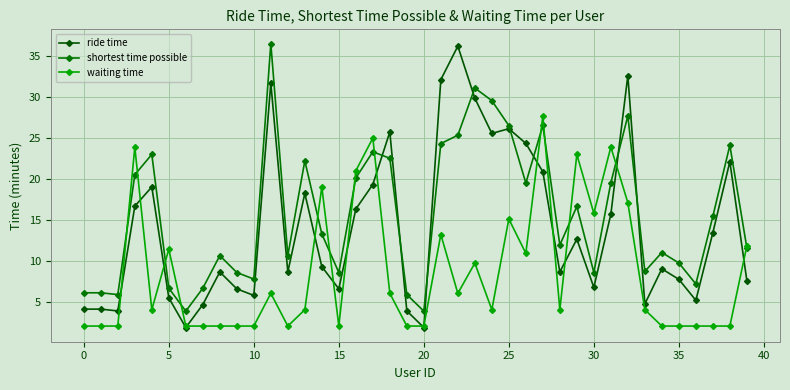

What is the lowest value of the shortest time possible series?

3.8